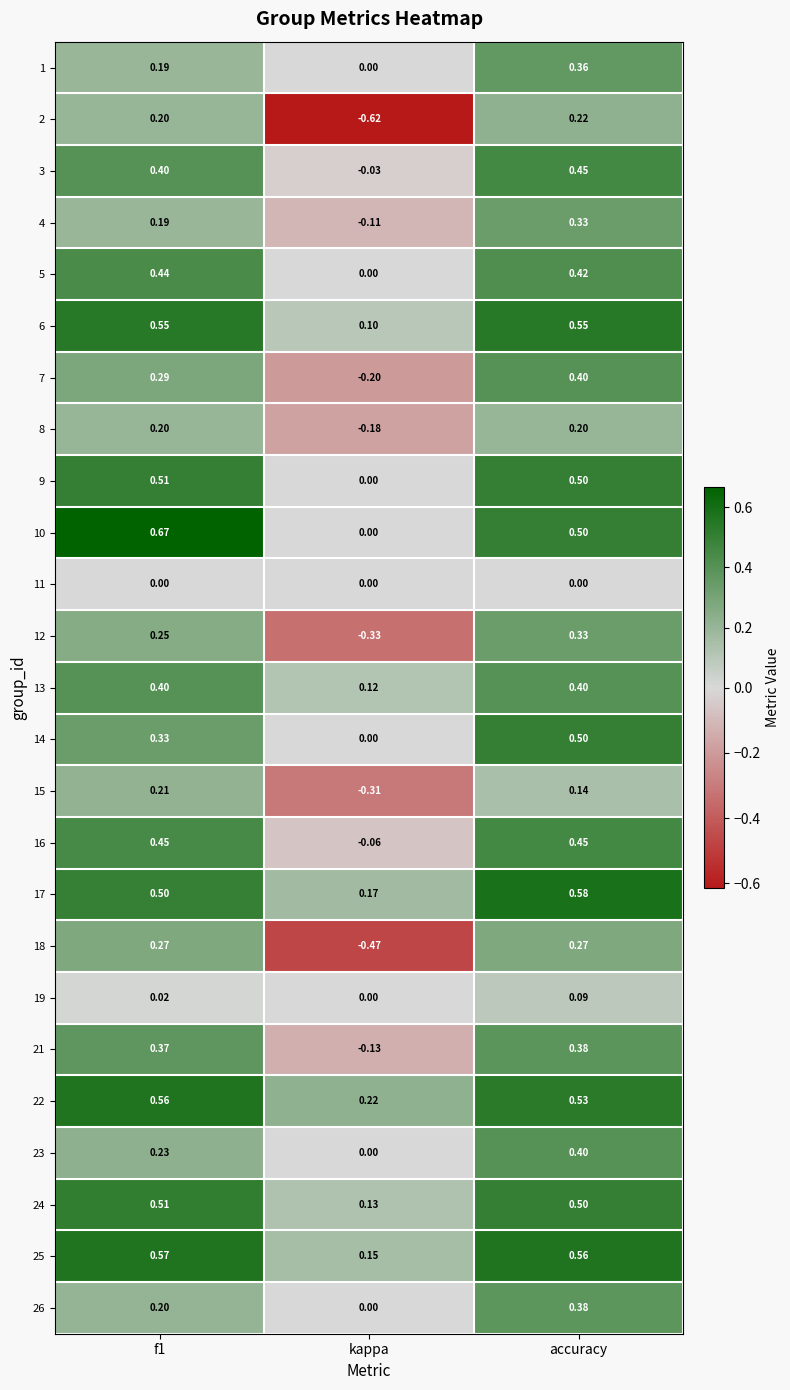

Which category has the lowest value in the 10 series?

kappa